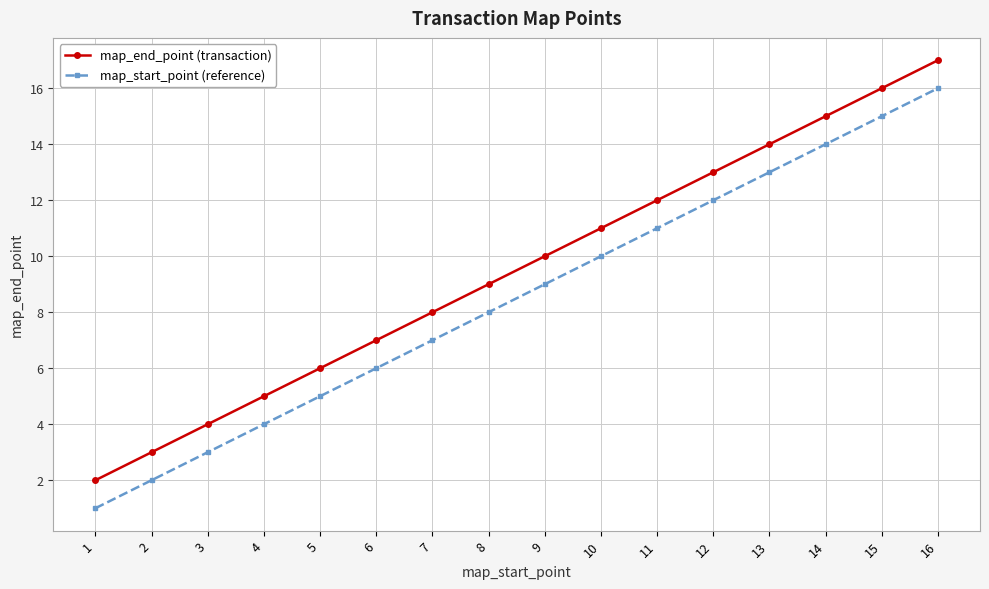

Does the chart have visible grid lines?

Yes